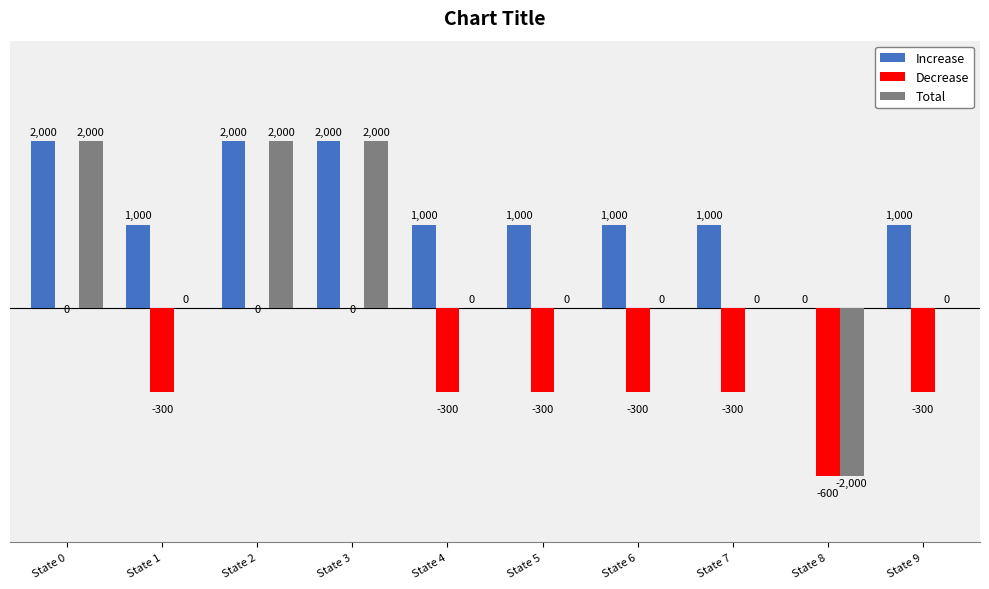

Which series has the largest total across all categories?

Increase